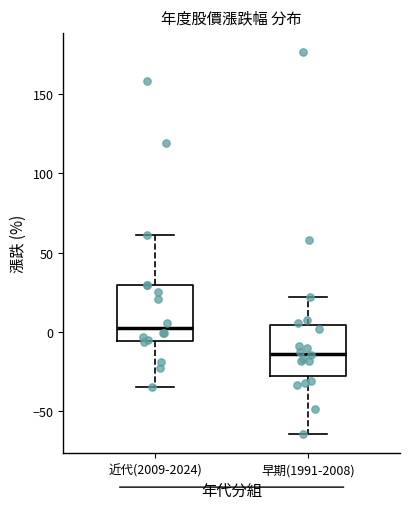

Reading left to right, read every box against the y-axis: the position of its median line, the range the box covers, and the ends of its whiskers. The values are not printed on the chart, so give them approximately, as read against the axis.

近代(2009-2024): median 5, box -5 to 30, whiskers -35 to 60
早期(1991-2008): median -15, box -30 to 5, whiskers -65 to 20